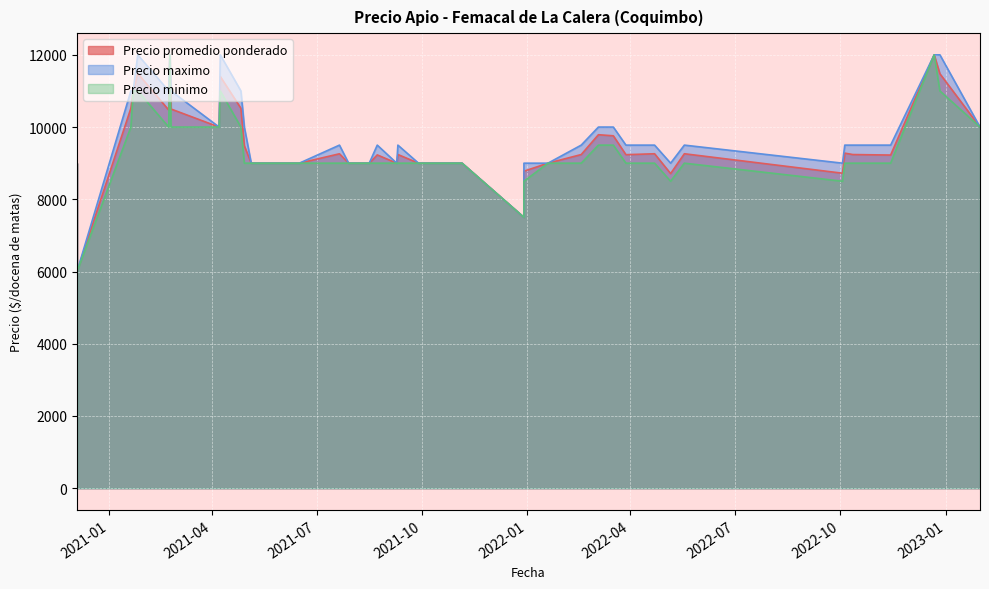

What is the maximum value shown in the chart?

12000